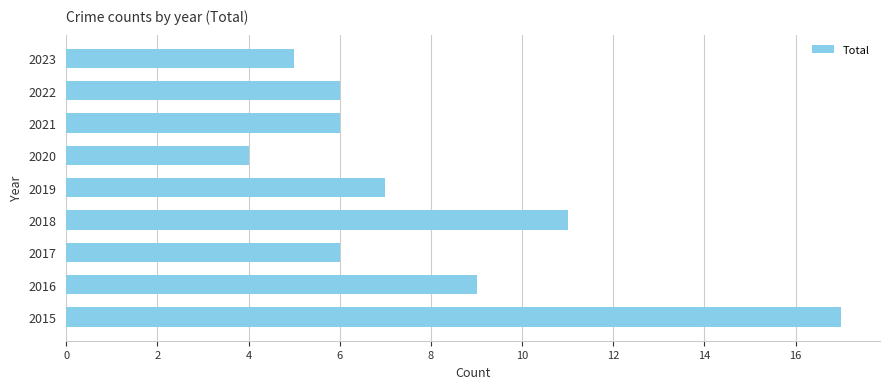

Count the number of data series in this chart.

1